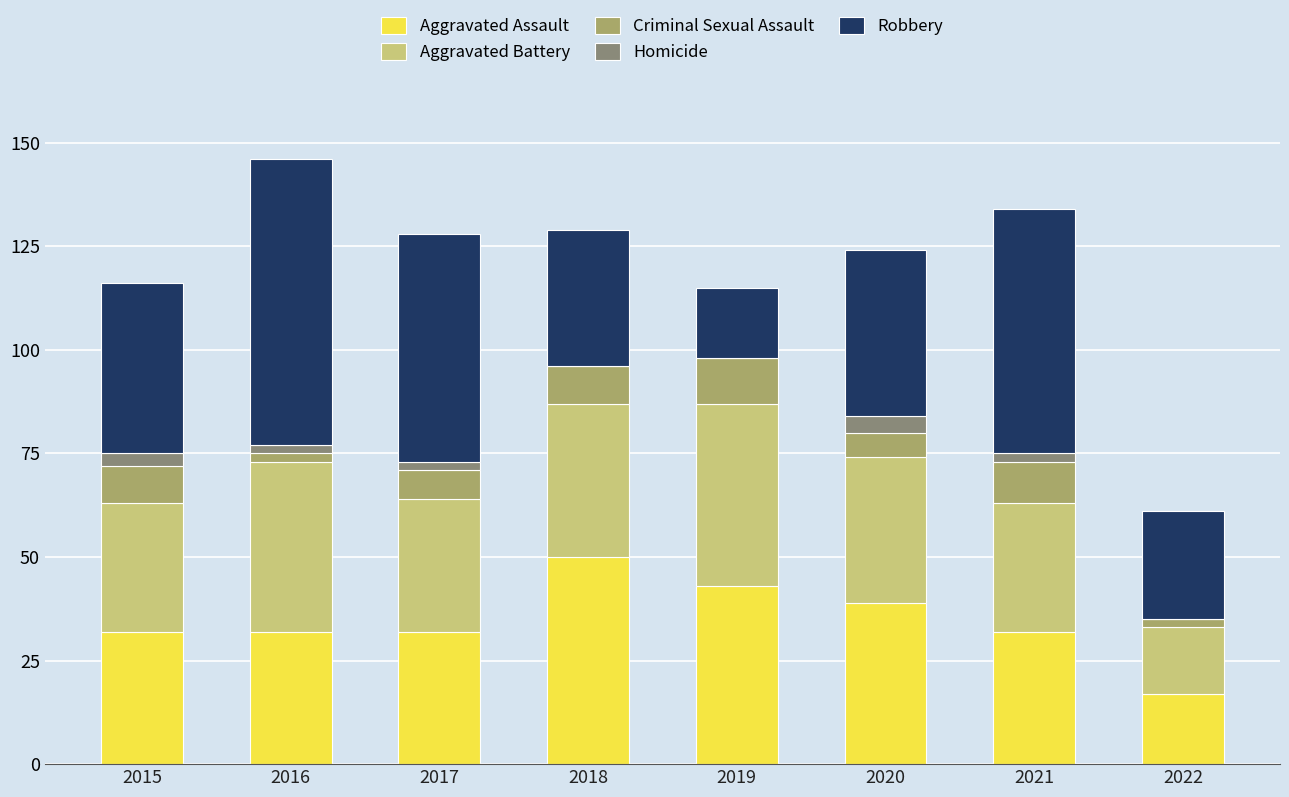

Which category has the highest value in the Aggravated Assault series?

2018